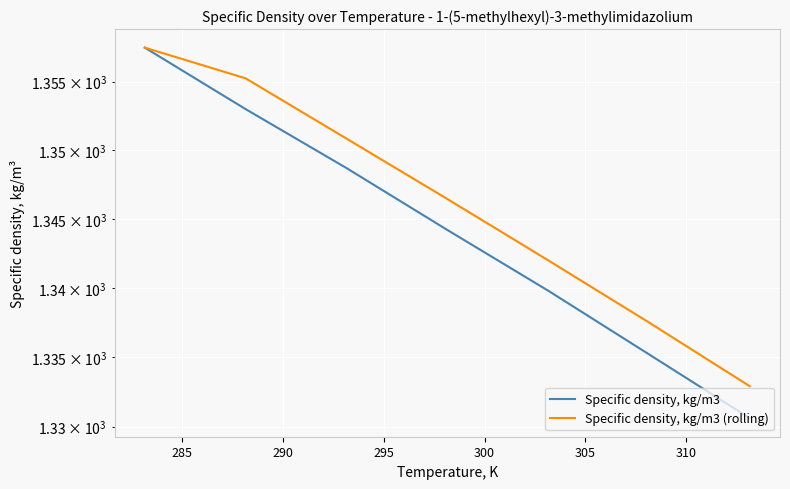

Between 290 and 310, which series saw the biggest shift?

Specific density, kg/m3